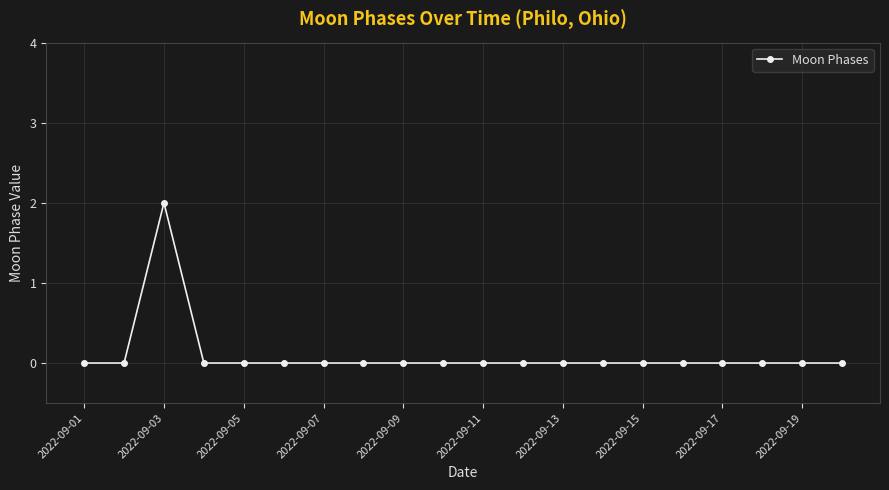

True or false: the data has more than 0 interior local peaks.

True